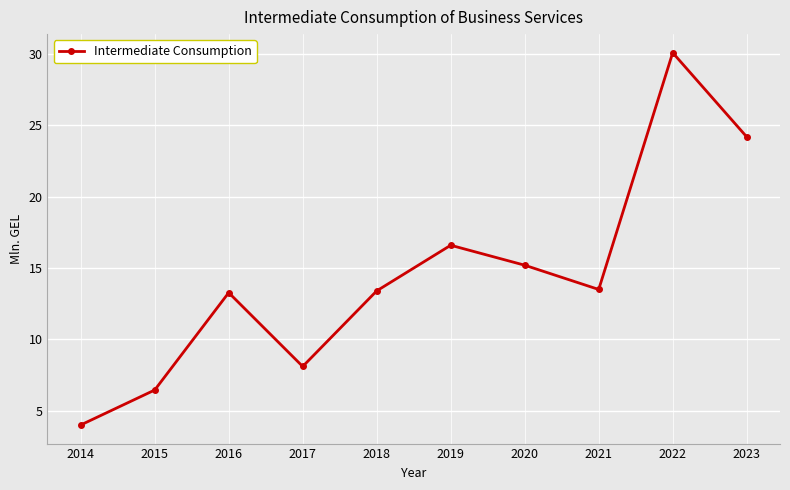

What is the average value?

14.5